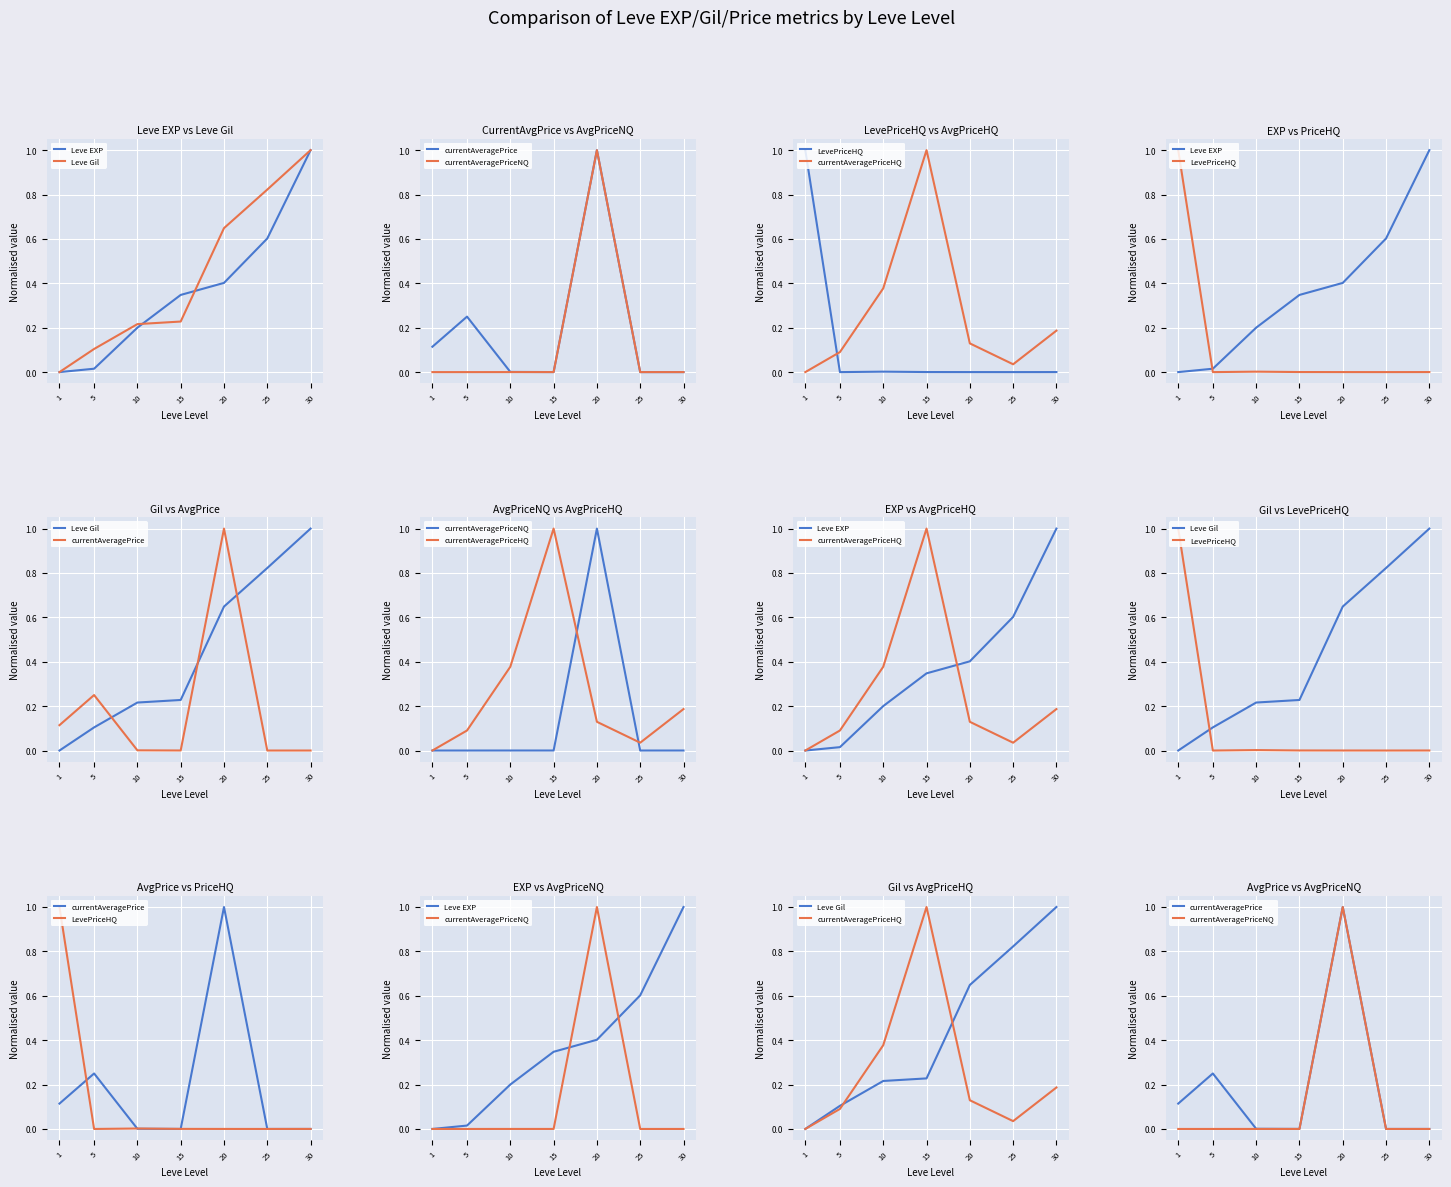

Reading left to right, extract all data points from this chart.

Leve EXP: 0.0	0.0	0.2	0.3	0.4	0.6	1.0
Leve Gil: 0.0	0.1	0.2	0.2	0.6	0.8	1.0
currentAveragePrice: 0.1	0.2	0.0	0.0	1.0	0.0	0.0
currentAveragePriceNQ: 0.0	0.0	0.0	0.0	1.0	0.0	0.0
LevePriceHQ: 1.0	0.0	0.0	0.0	0.0	0.0	0.0
currentAveragePriceHQ: 0.0	0.1	0.4	1.0	0.1	0.0	0.2